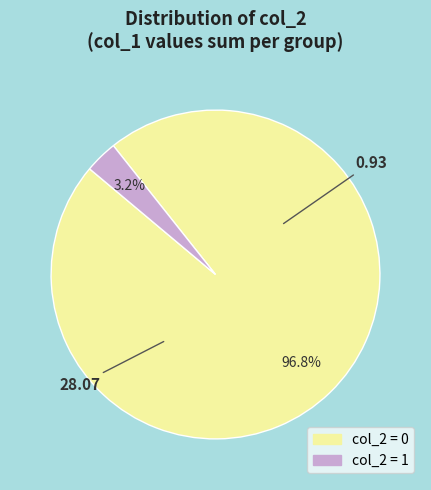

To the nearest percent, what is the difference between the largest and smallest slice percentages?

94%